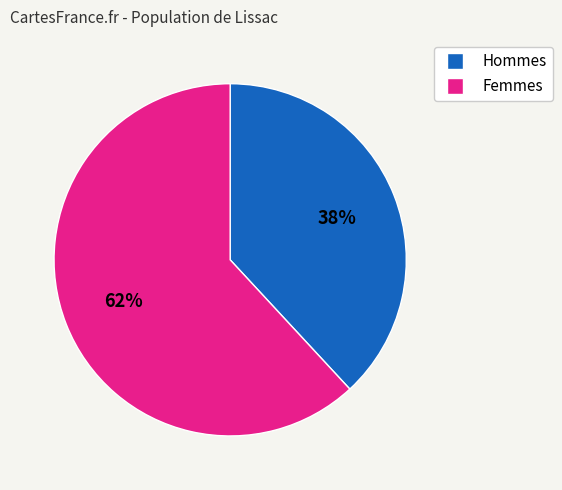

Does any single category account for the majority?

Yes